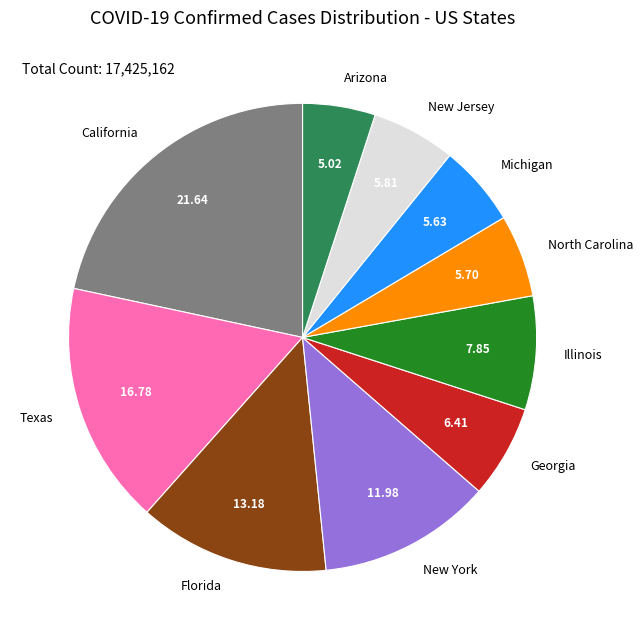

Which has a higher value, California or Arizona?

California